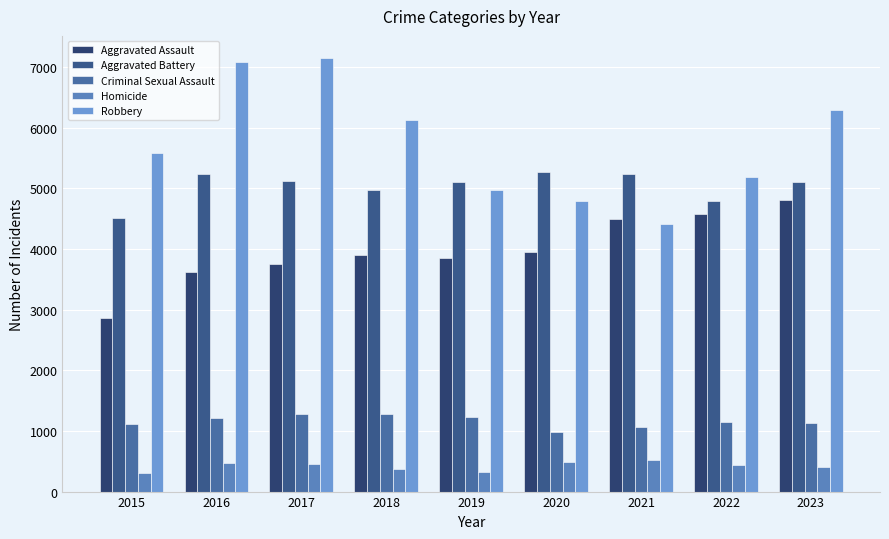

Which series has the widest spread of values?

Robbery